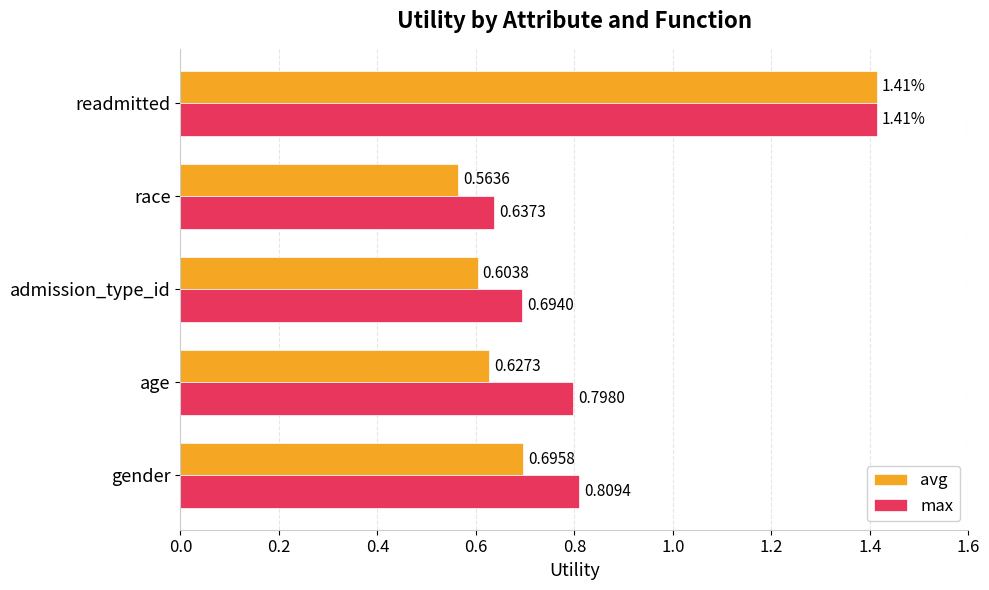

Which category has the highest value in the avg series?

readmitted